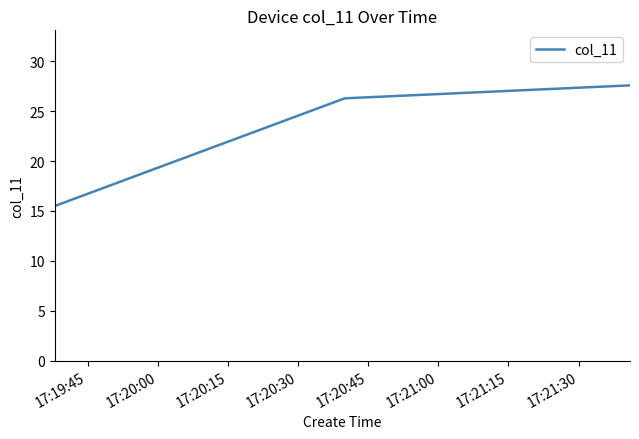

What is the average value?

23.1